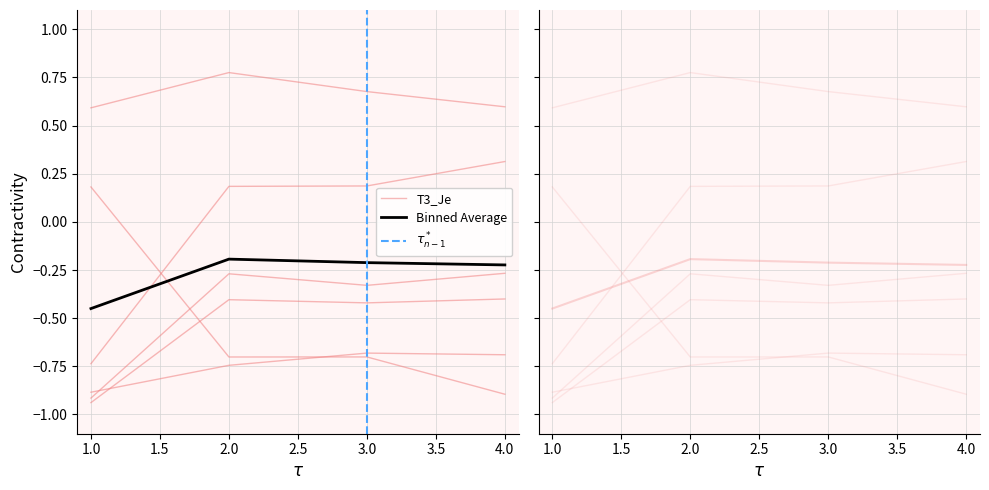

Reading left to right, extract all data points from this chart.

T1_Ie: -0.9	-0.4	-0.4	-0.4
T1_Je: 0.2	-0.7	-0.7	-0.9
T1_Iae: -0.9	-0.3	-0.3	-0.3
T1_Jae: 0.6	0.8	0.7	0.6
T3_Ie: -0.9	-0.7	-0.7	-0.7
T3_Je: -0.7	0.2	0.2	0.3